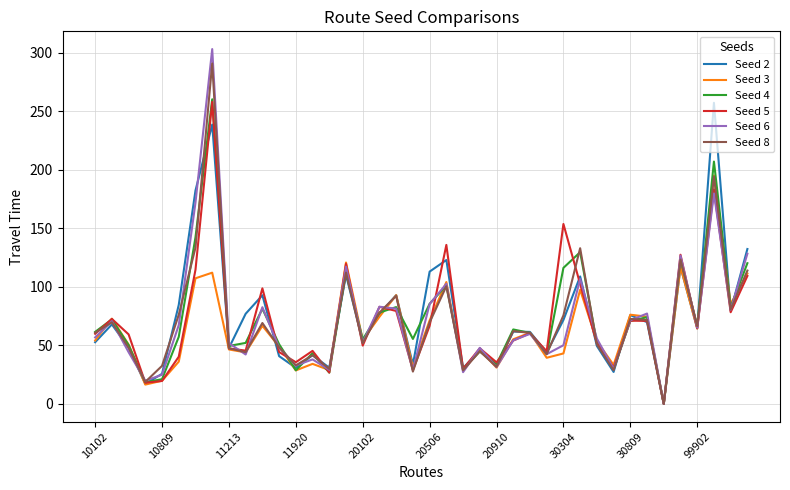

What is the maximum value shown in the chart?

303.1